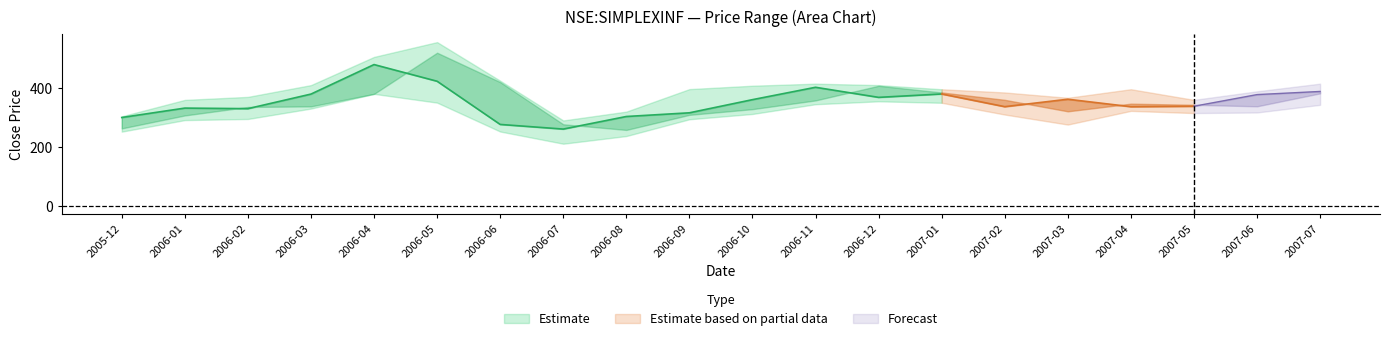

The low series shows 487.3 at high. True or false?

False